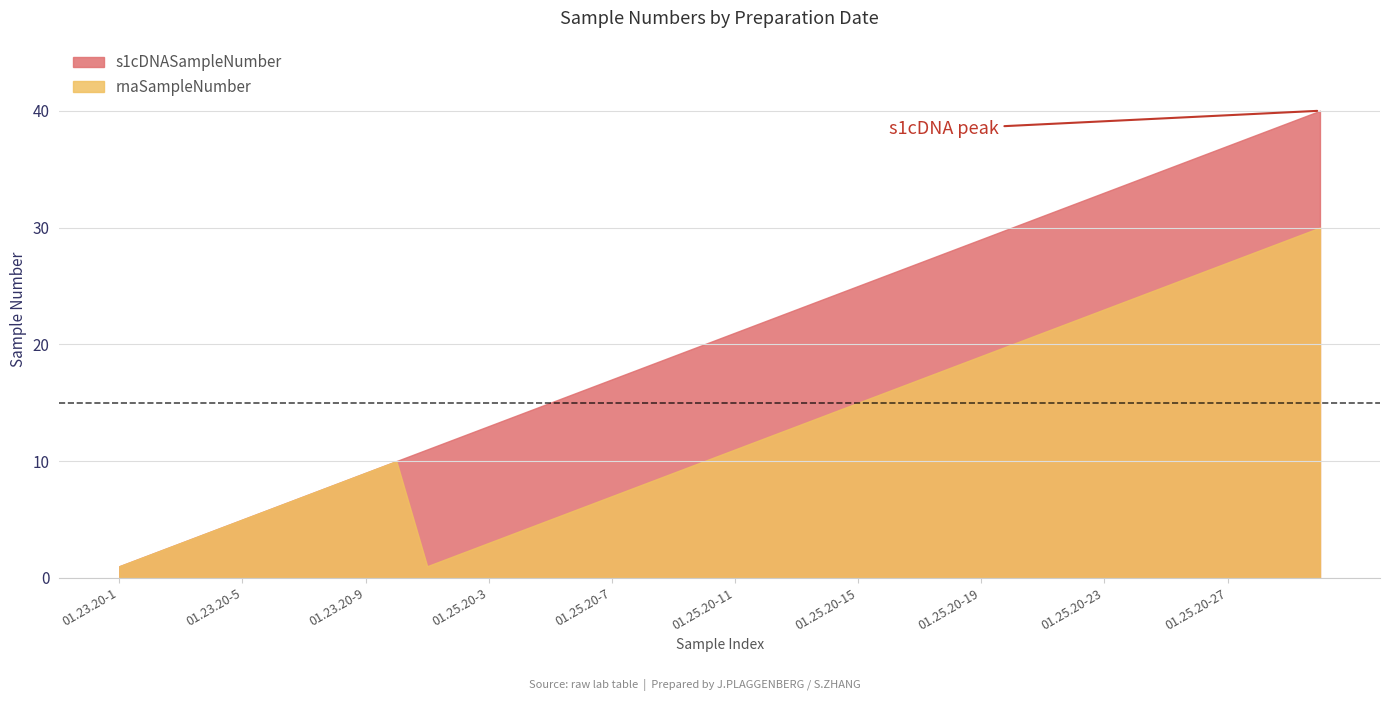

What is the label of the 38th point from the left?

01.25.20-28